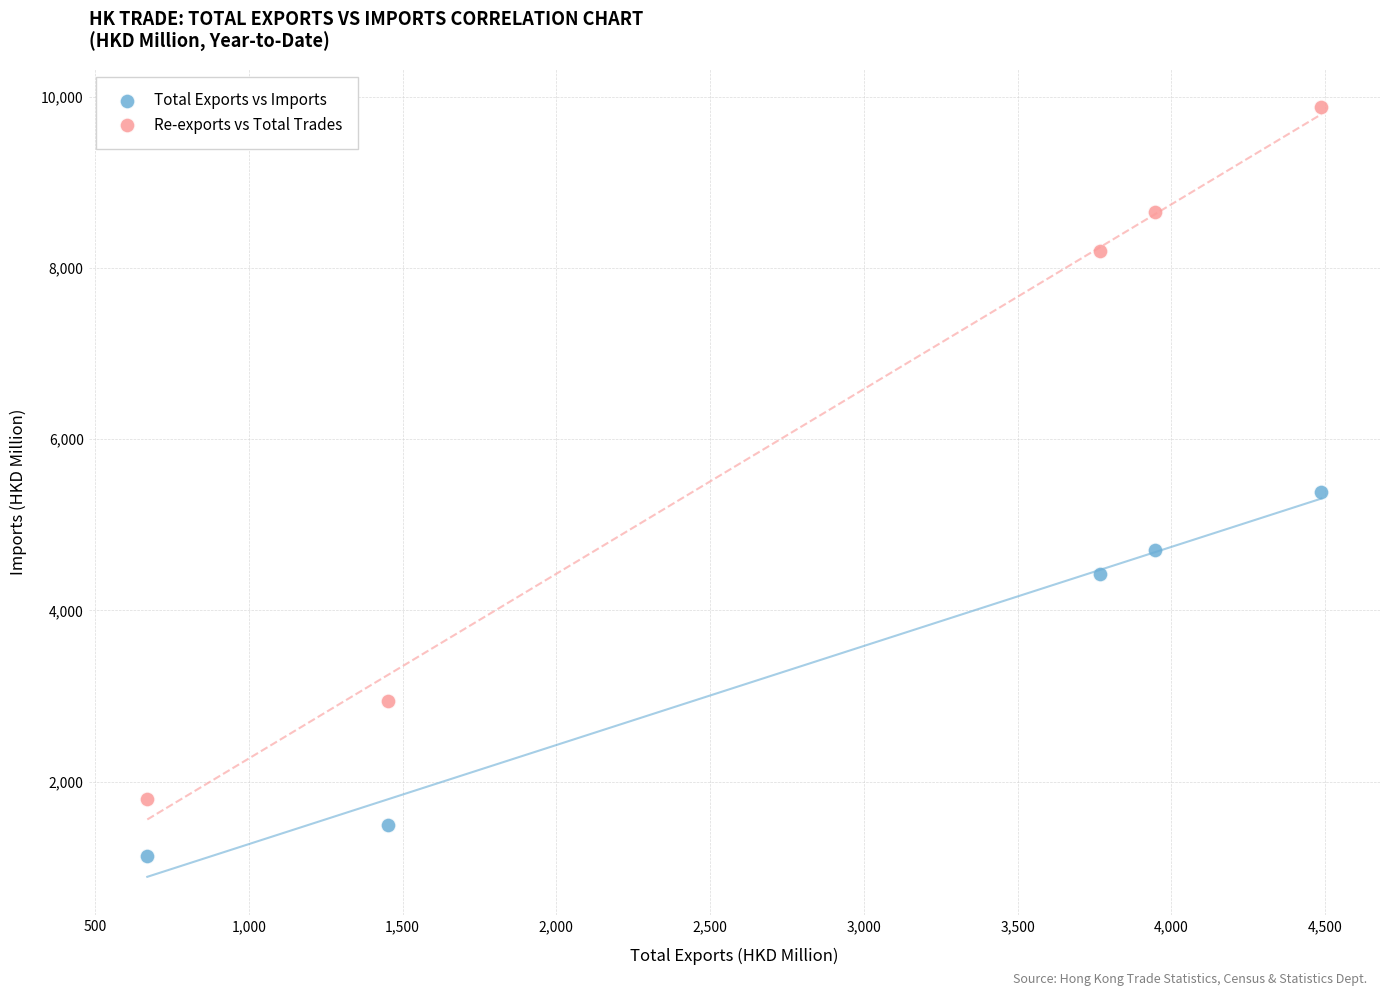

Which series reaches the minimum Y coordinate?

Total Exports vs Imports